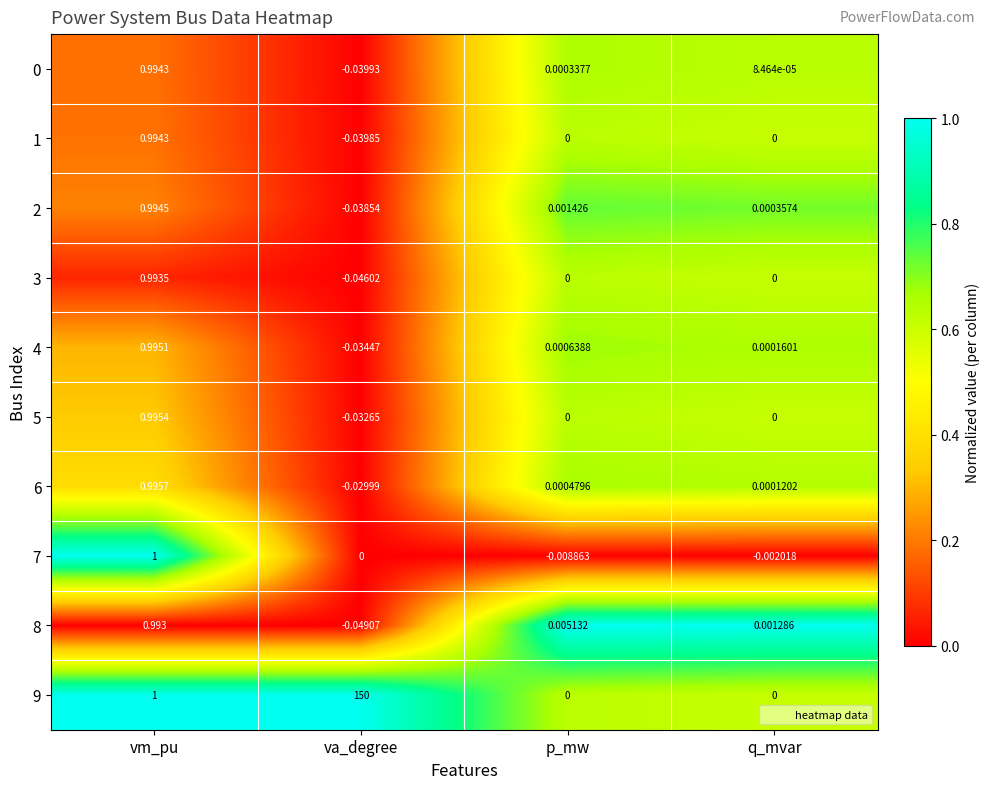

Which category has the highest value across all series?

va_degree